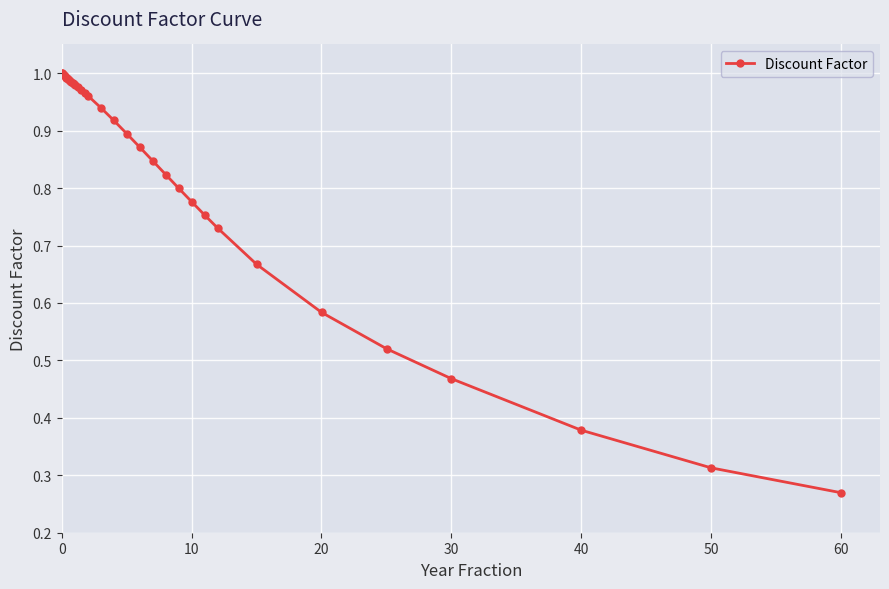

What is the sum of all values?

32.3